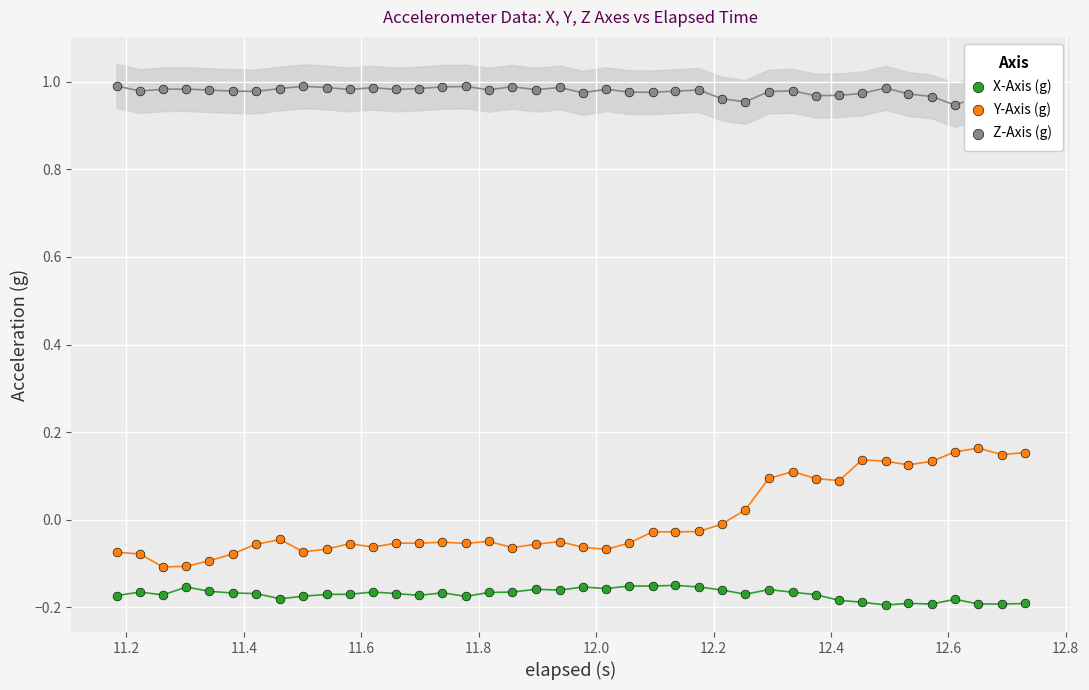

Is the value of Y-Axis (g) at 31 greater than the value of Z-Axis (g) at 17?

No